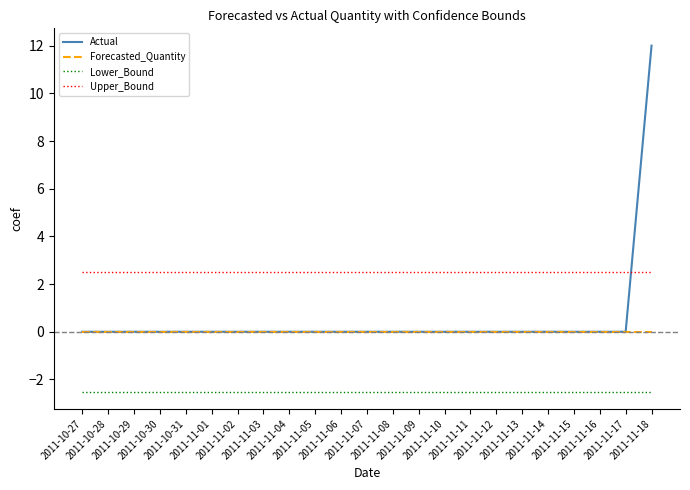

Read the Lower_Bound value at 2011-11-16.

-2.5